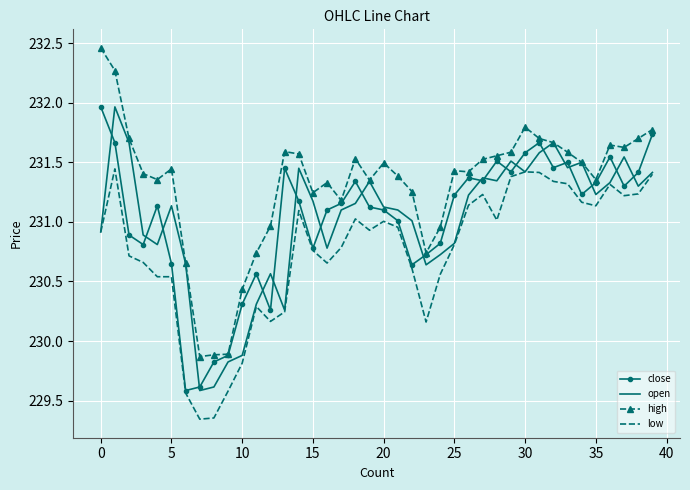

Which series has the largest total across all categories?

high